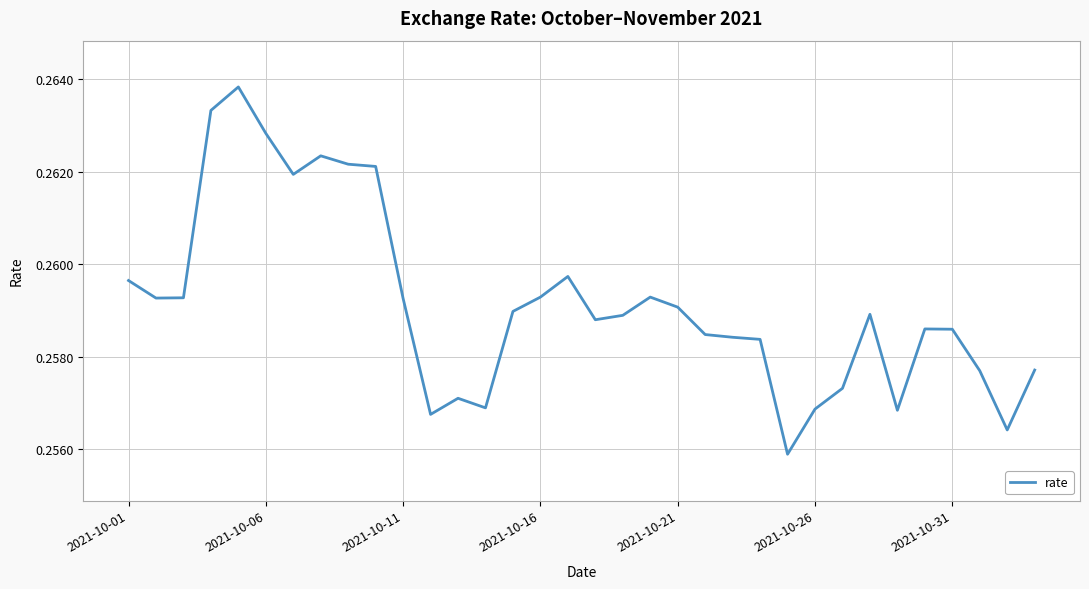

The value at 2021-10-31 is 0.1. True or false?

False